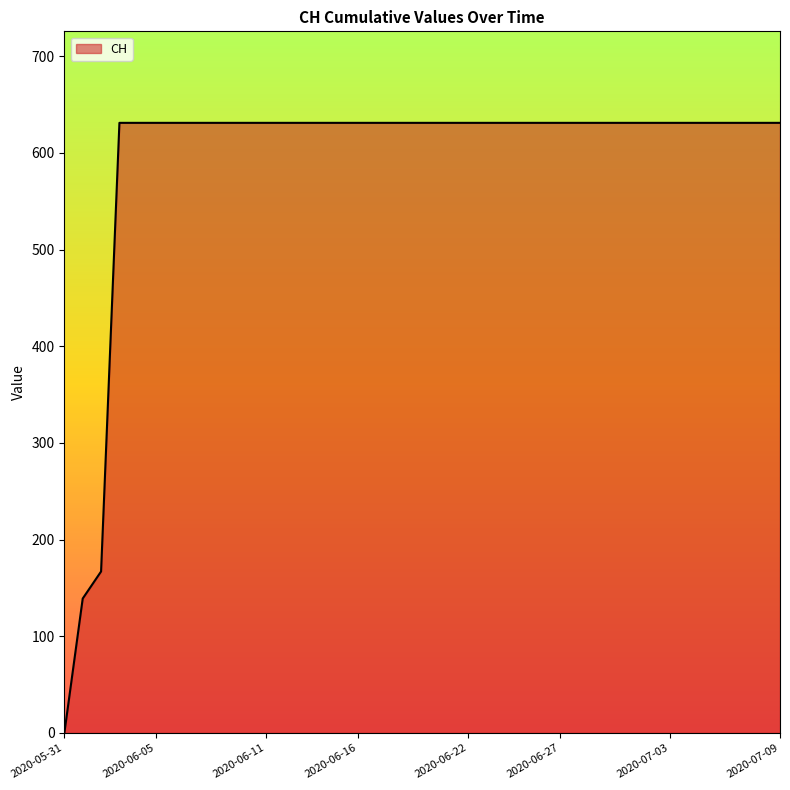

Rank the categories by value from highest to lowest.

2020-06-03, 2020-06-04, 2020-06-05, 2020-06-06, 2020-06-07, 2020-06-08, 2020-06-09, 2020-06-10, 2020-06-11, 2020-06-12, 2020-06-13, 2020-06-14, 2020-06-15, 2020-06-16, 2020-06-17, 2020-06-18, 2020-06-19, 2020-06-20, 2020-06-21, 2020-06-22, 2020-06-23, 2020-06-24, 2020-06-25, 2020-06-26, 2020-06-27, 2020-06-28, 2020-06-29, 2020-06-30, 2020-07-01, 2020-07-02, 2020-07-03, 2020-07-04, 2020-07-05, 2020-07-06, 2020-07-07, 2020-07-08, 2020-07-09, 2020-06-02, 2020-06-01, 2020-05-31